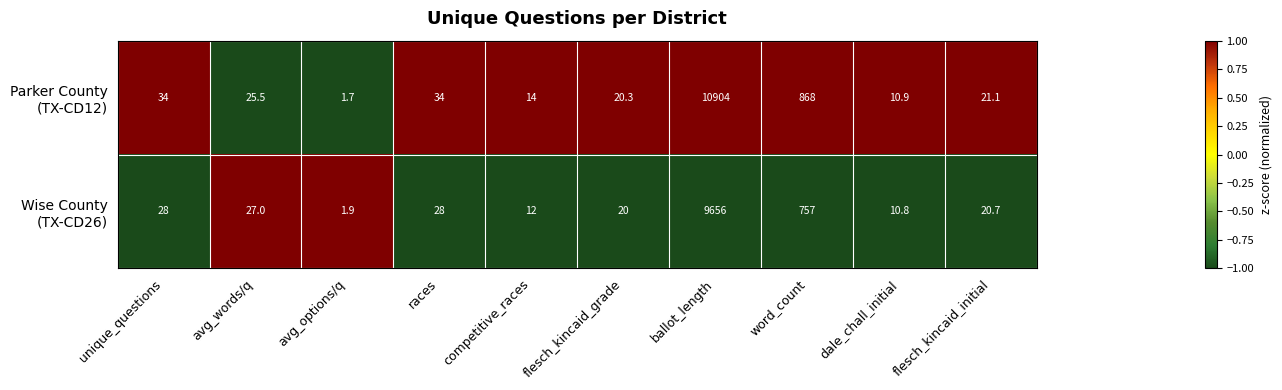

How many series are shown in this chart?

2